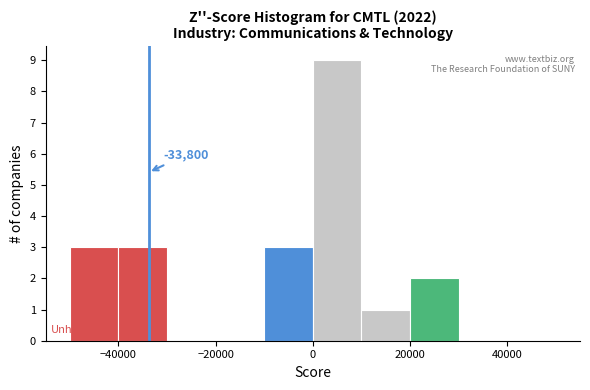

Which range on the x-axis has the tallest bar?

0 to 10000